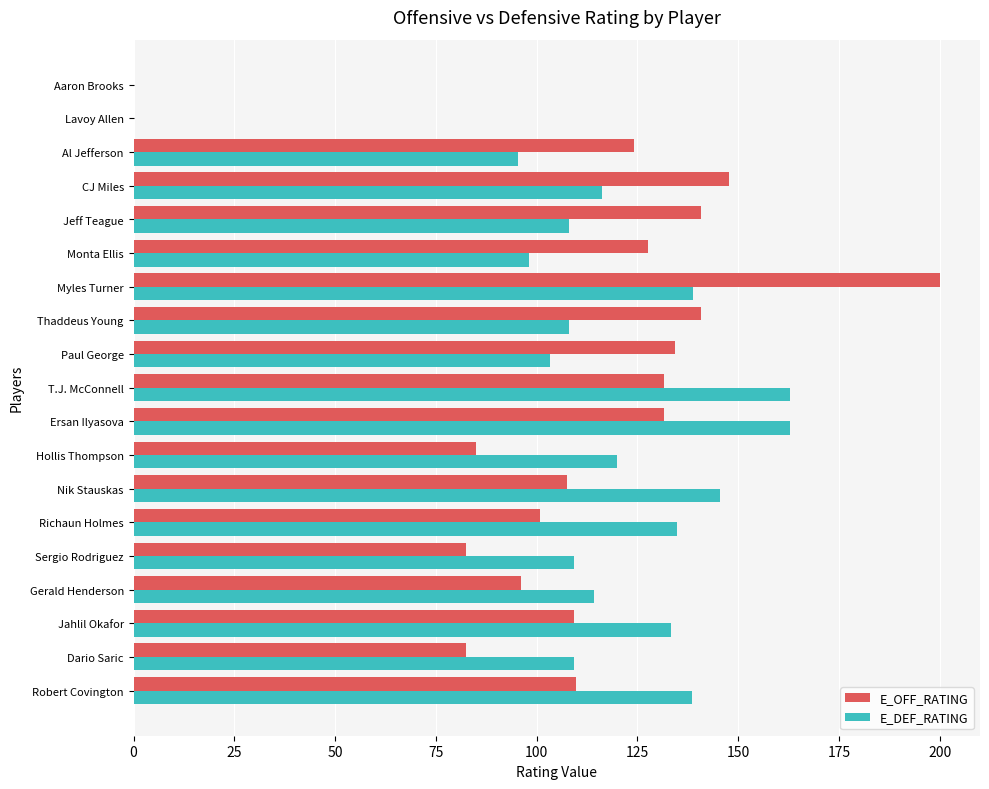

At which category is the sum across all series the highest?

Myles Turner